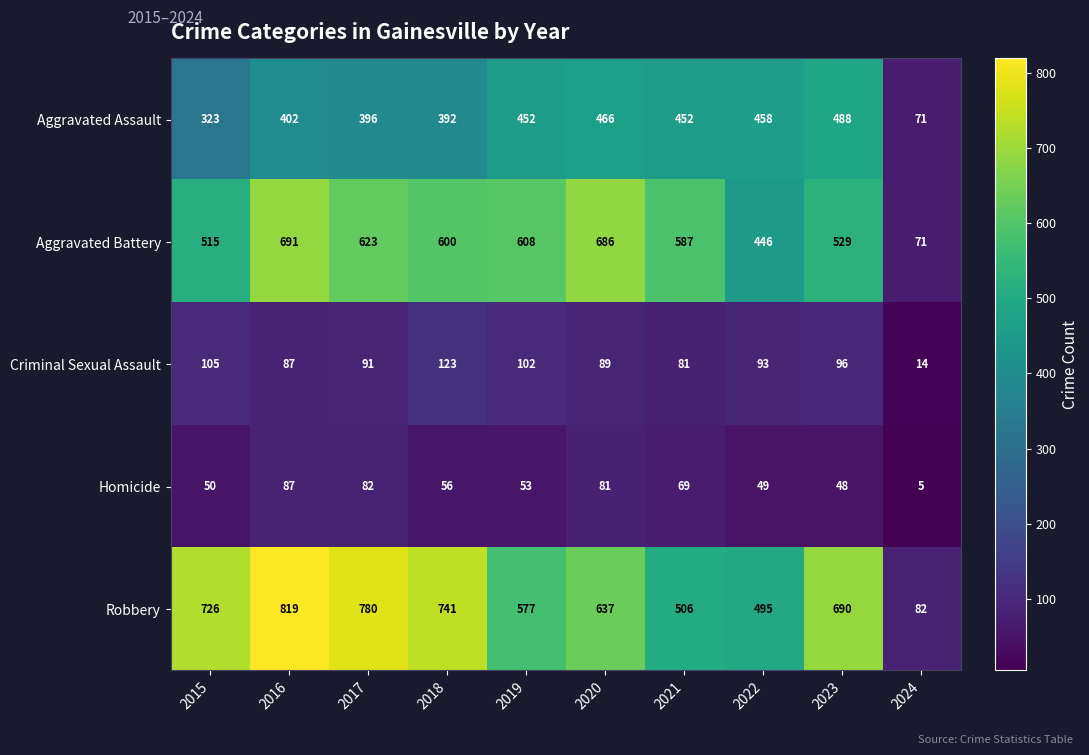

True or false: Homicide has a value of 56 at 2018.

True